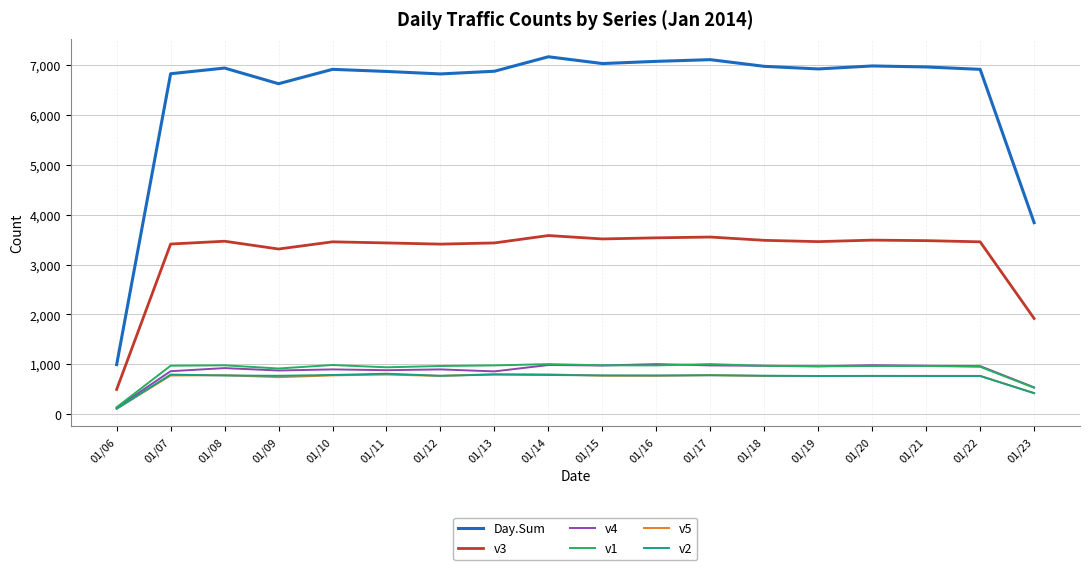

In v1, how many points are higher than both neighbors (excluding endpoints)?

5